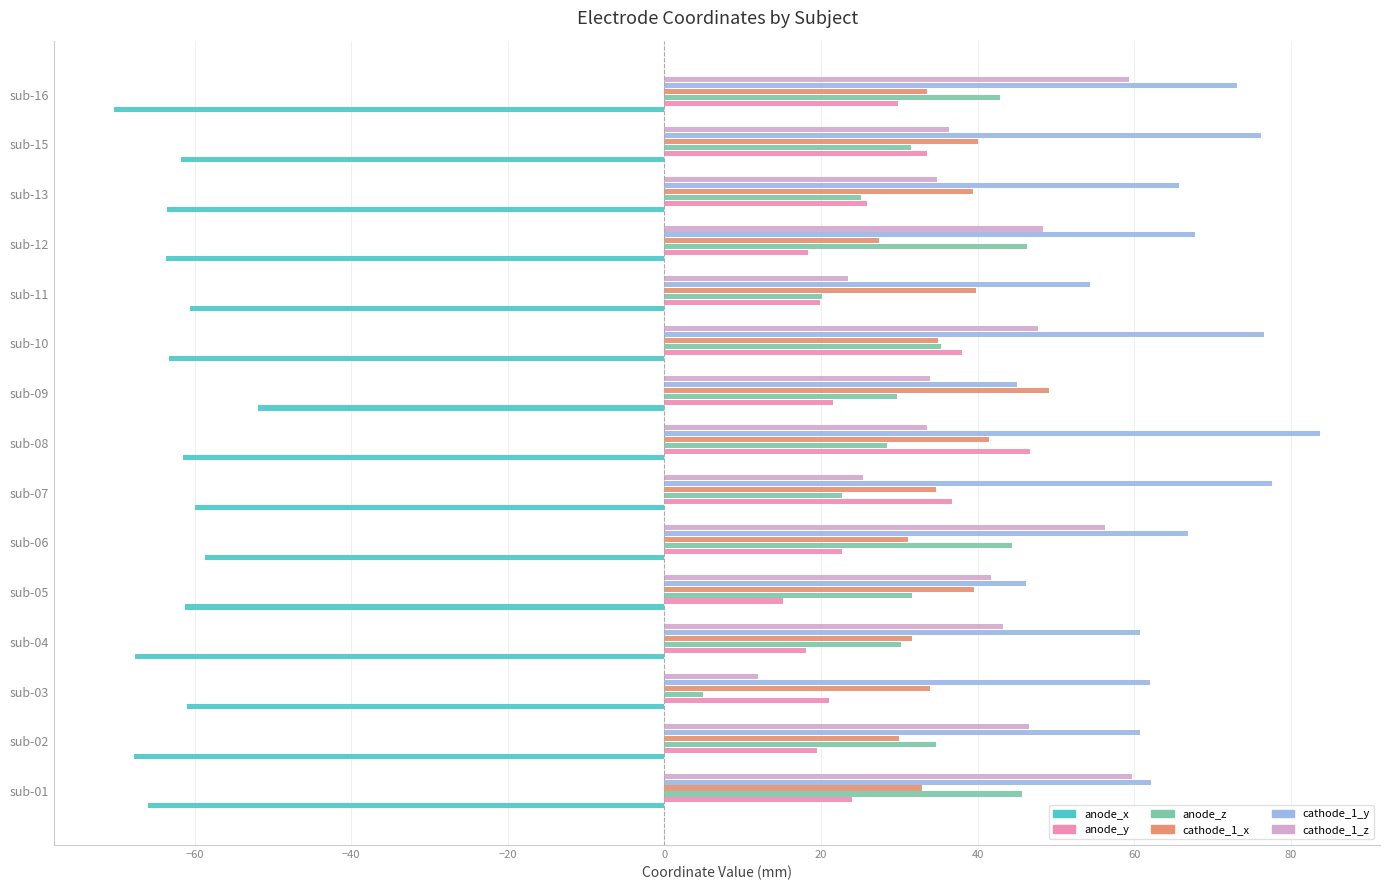

What is the approximate value of cathode_1_x at sub-08?

41.5